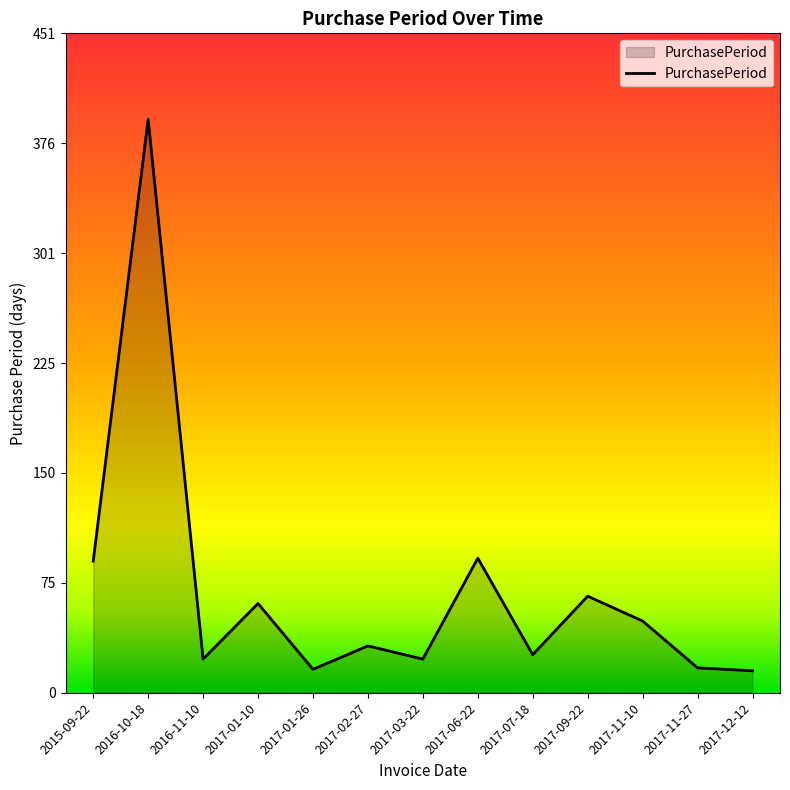

Where is the first local maximum?

2016-10-18